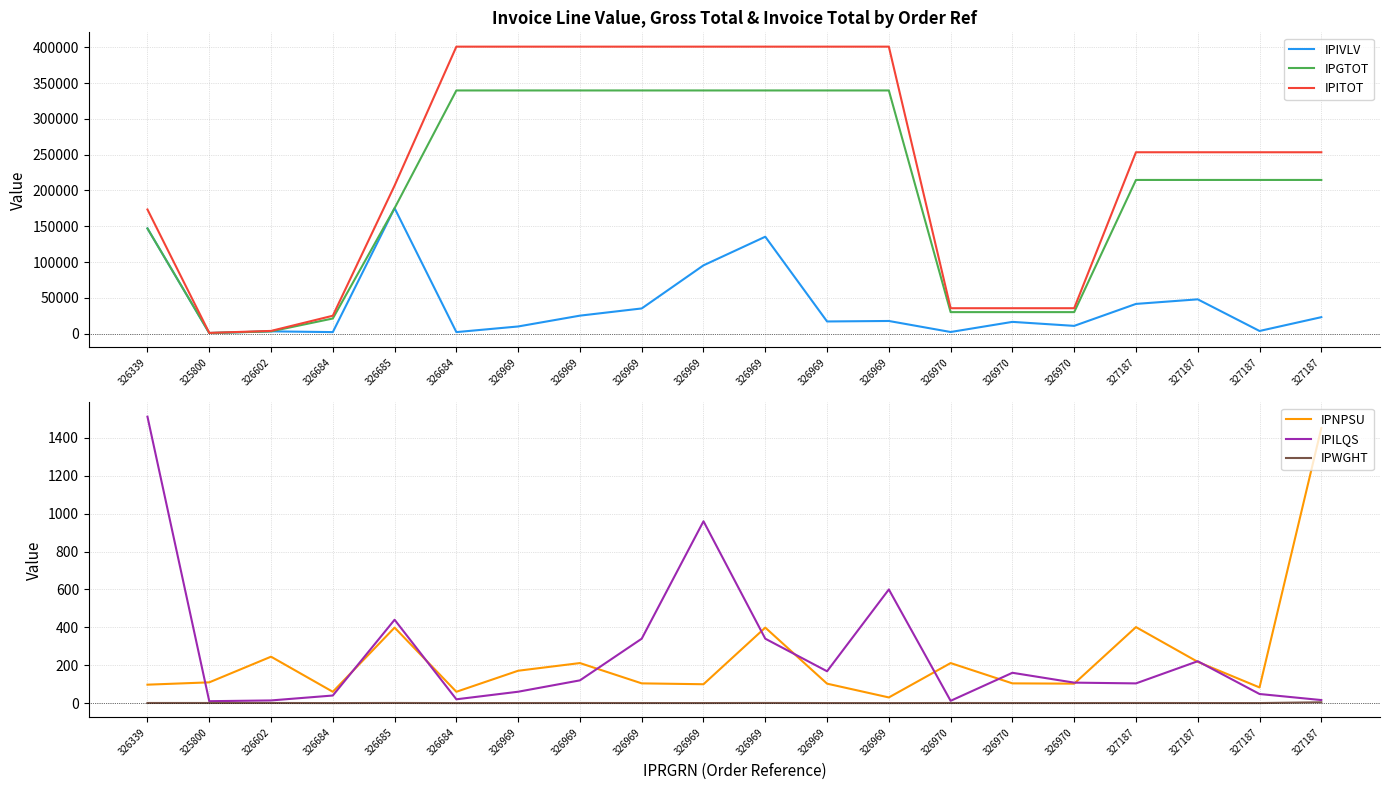

At which label is IPIVLV closest to 88221?

326969